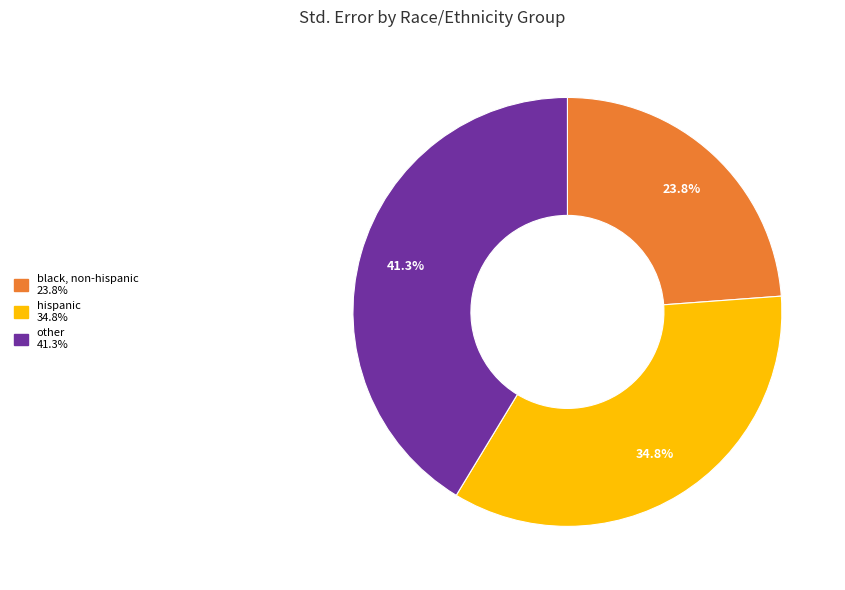

Does any single category account for the majority?

No